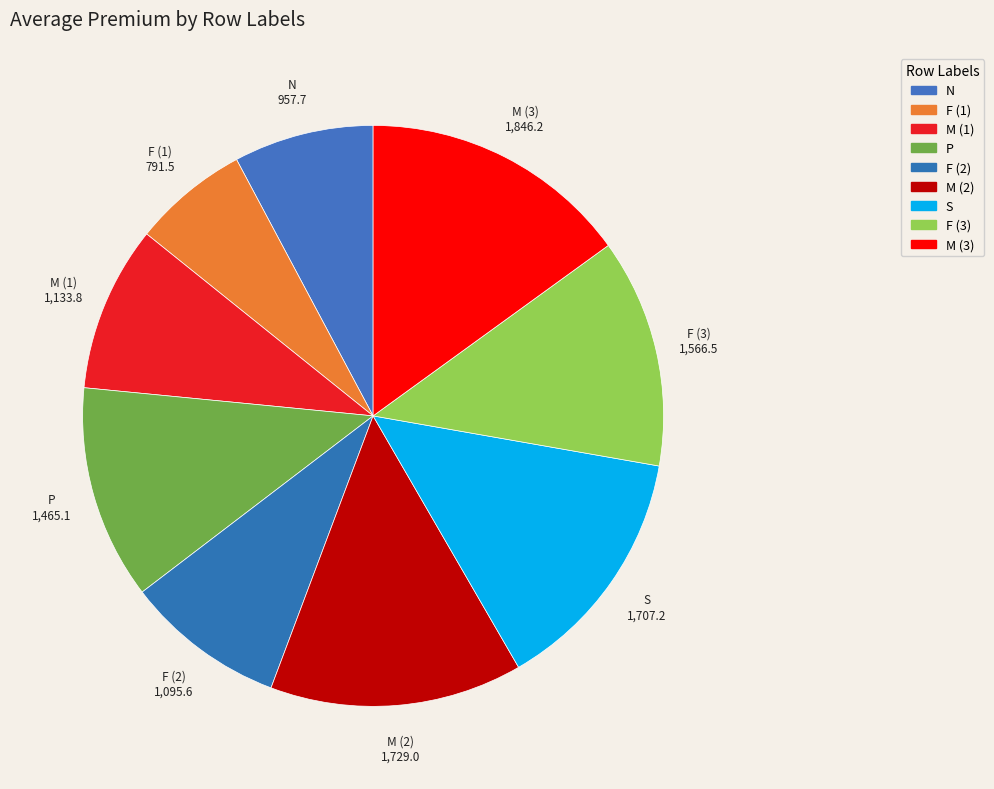

Count the number of slices in the pie.

9